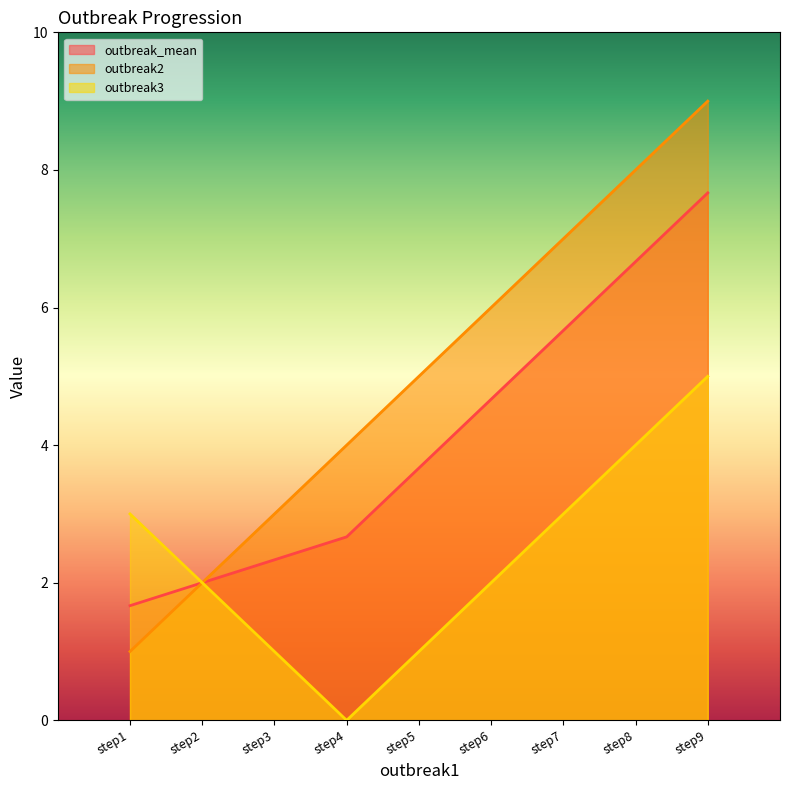

Between step6 and step9, which series saw the biggest shift?

outbreak_mean